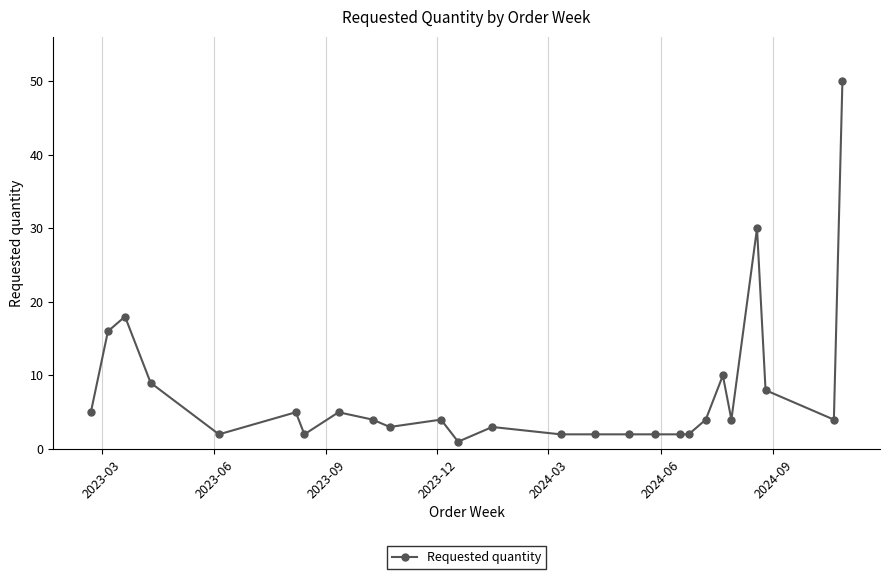

How many categories are shown in the chart?

26